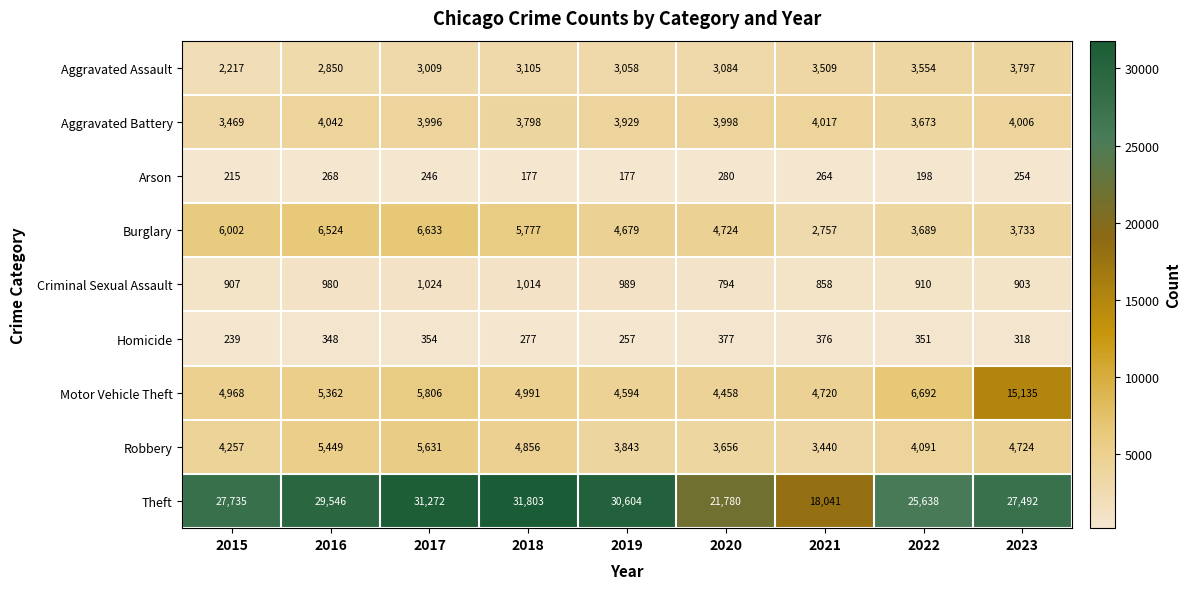

Which series changed the most between 2019 and 2022?

Theft